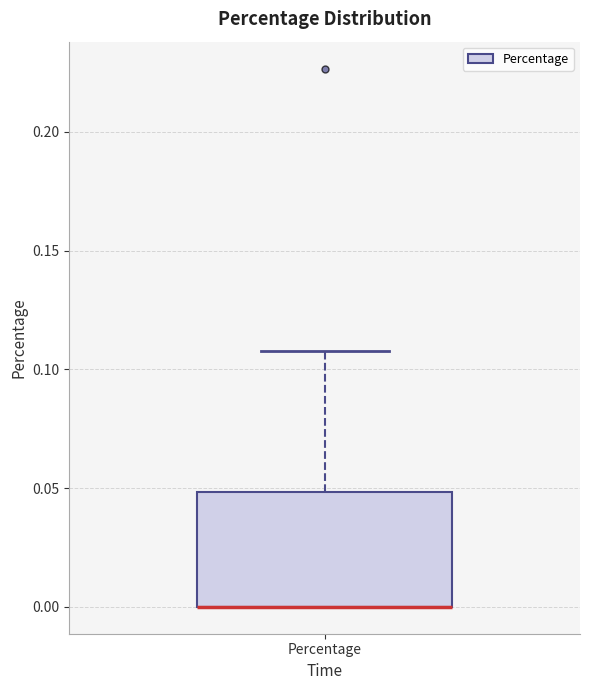

Transcribe this box plot: give where the median line is, the range the box spans, and where the two whiskers end, as read against the y-axis. The values are not printed on the chart, so give them approximately, as read against the axis.

median 0.00 (drawn on the box's lower edge), box 0.00 to 0.05, whiskers 0.00 to 0.11